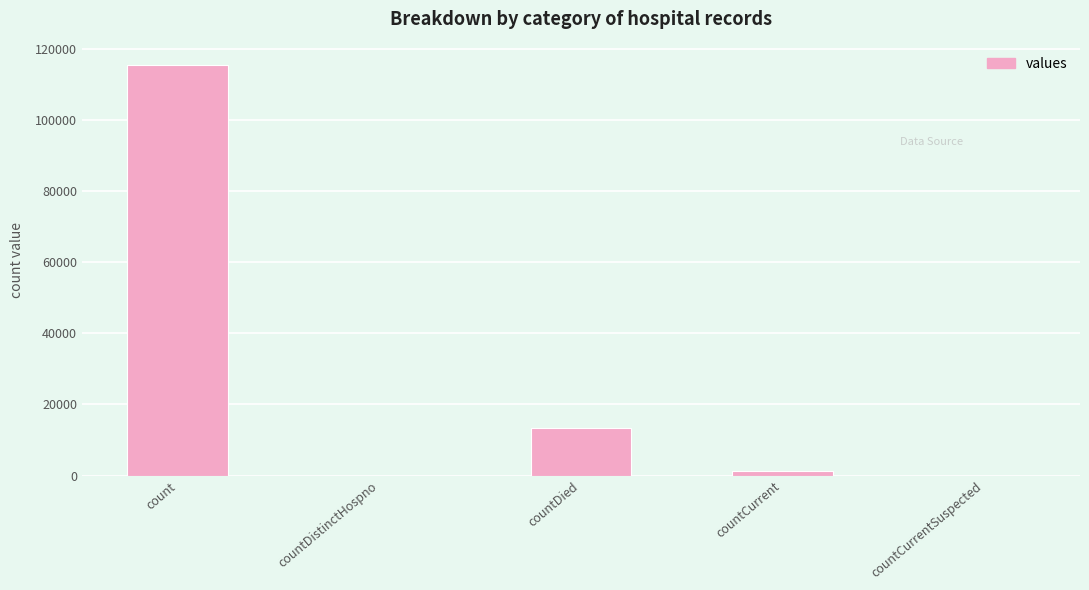

Which label corresponds to the largest value in the chart?

count